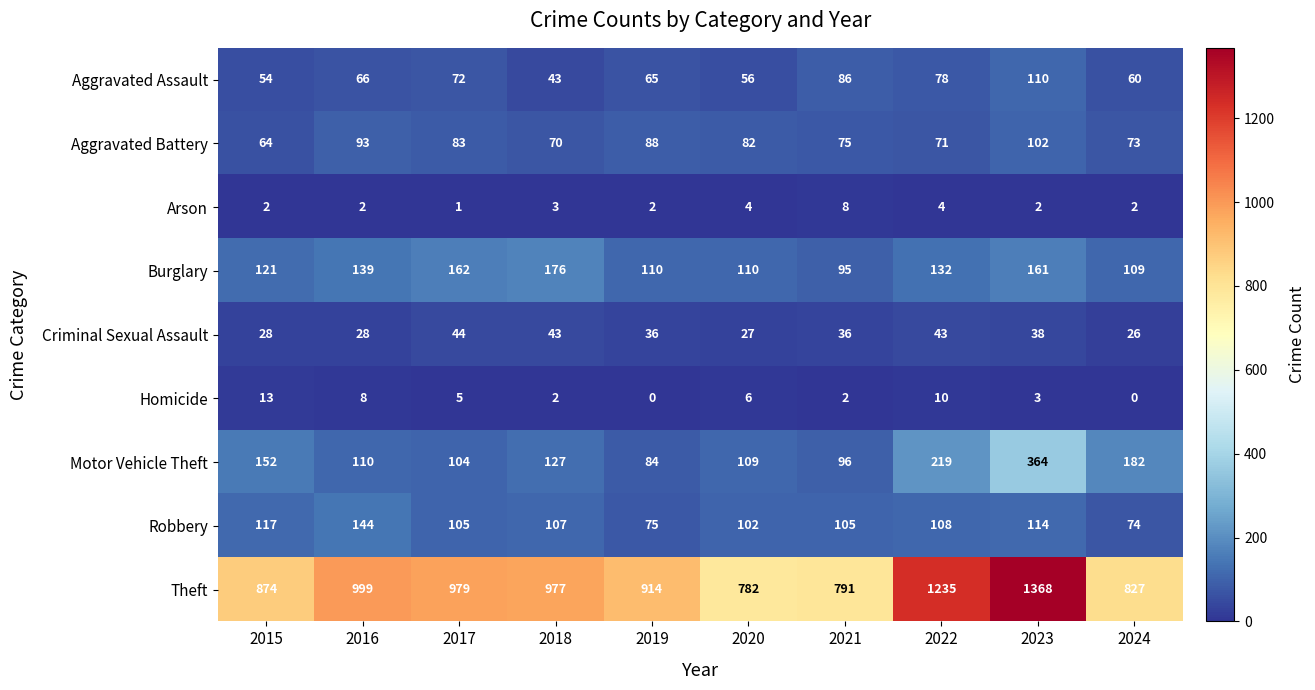

Count the number of categories in the chart.

10